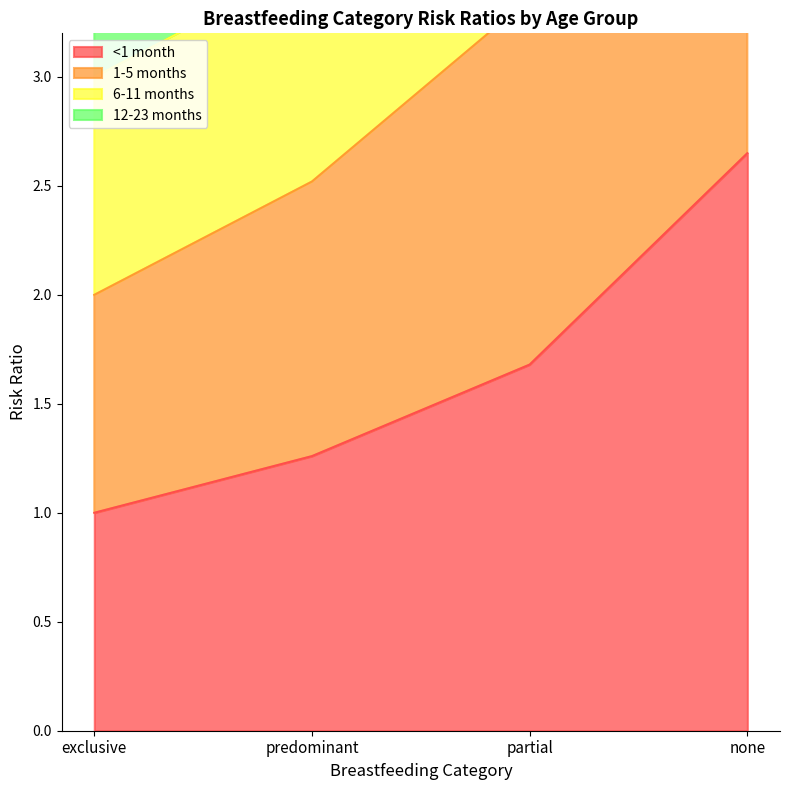

Which category has the highest value in the 1-5 months series?

none